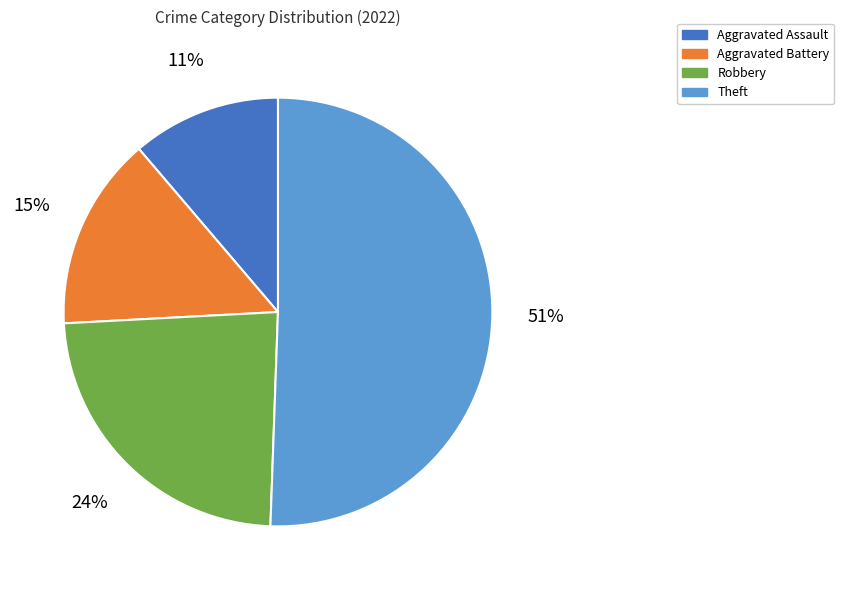

To the nearest percent, what portion does Aggravated Assault represent?

11%